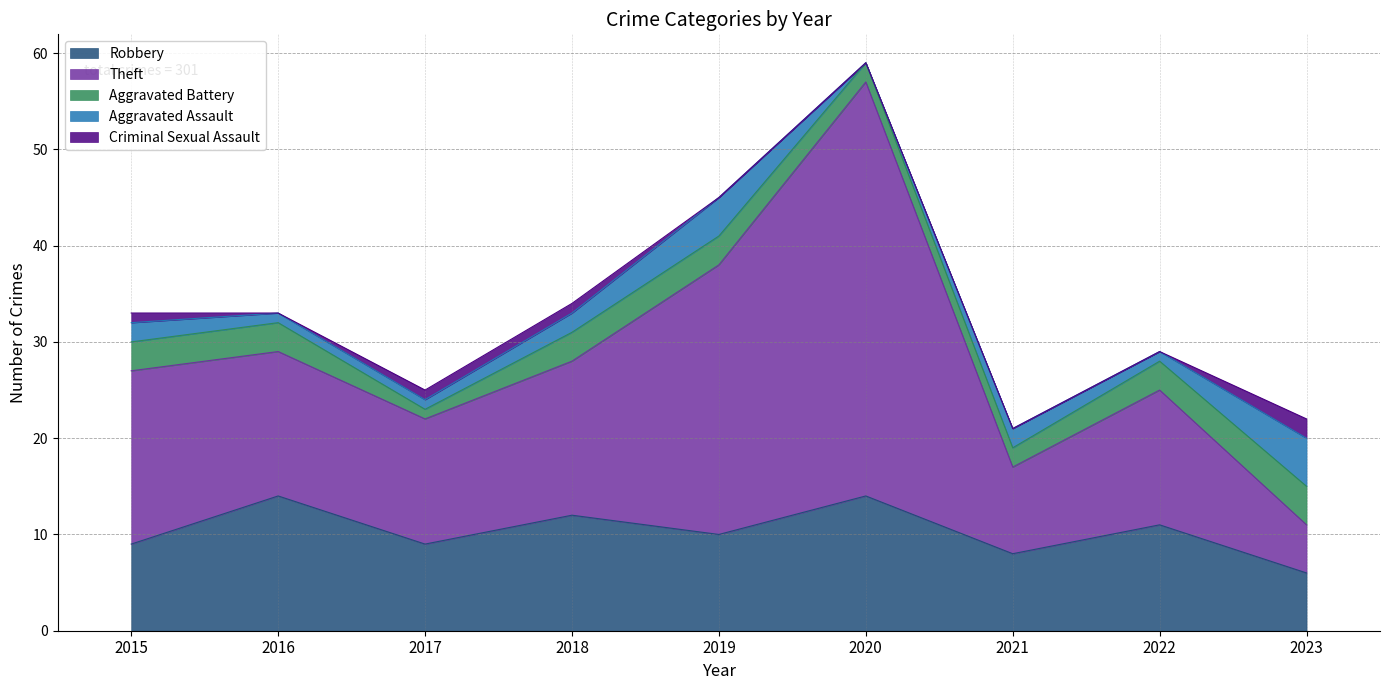

At which label is Aggravated Battery closest to 2?

2020